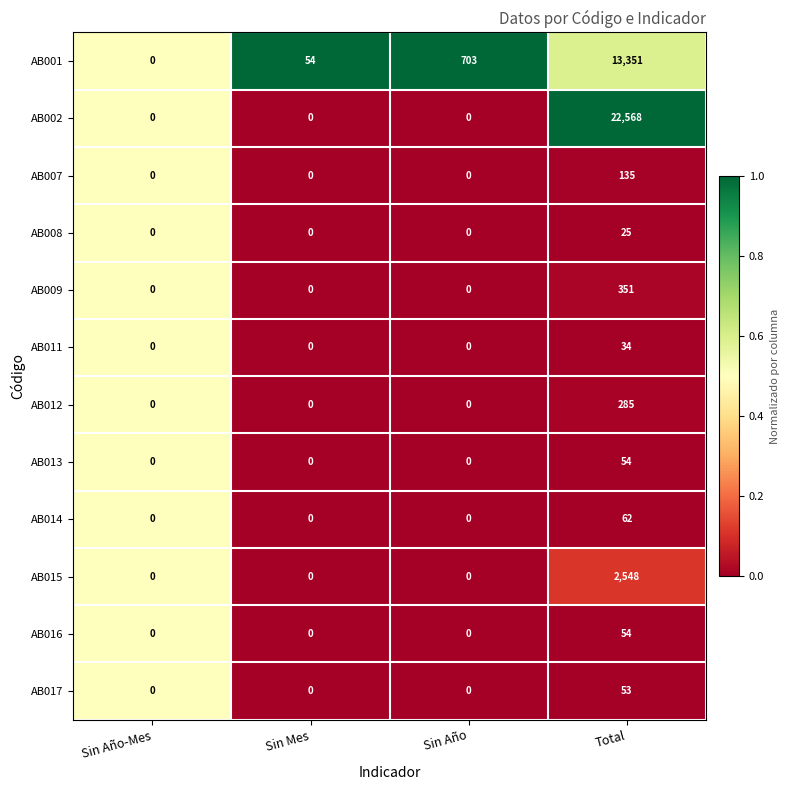

Count the AB015 values in the range 0 to 2548.

4